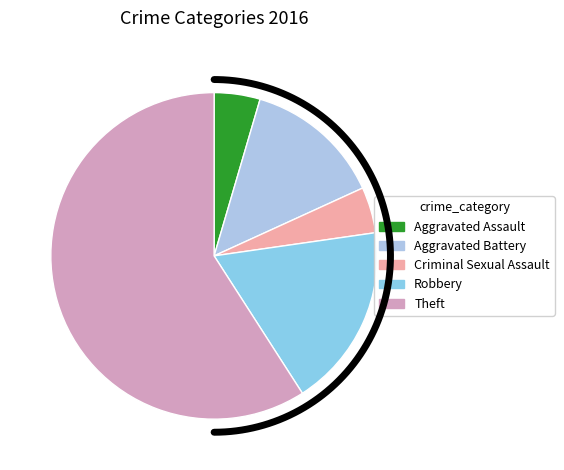

To the nearest percent, what percentage of the pie is Criminal Sexual Assault?

5%